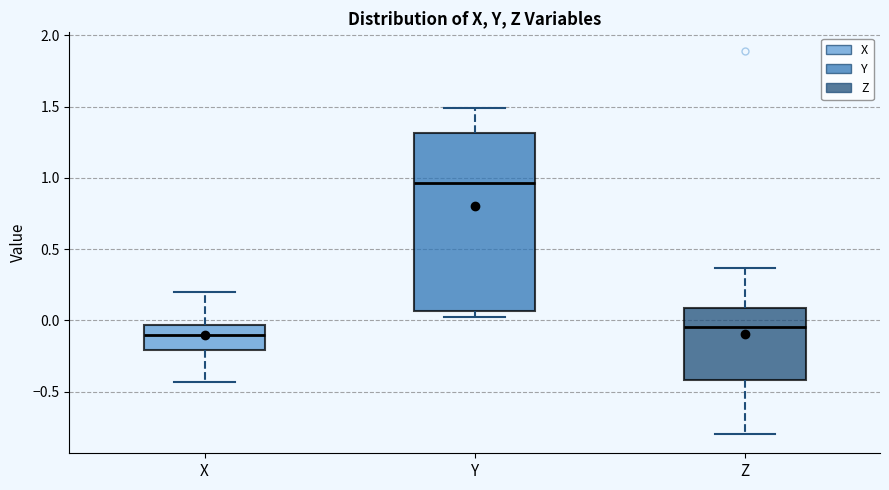

Which box is the tallest, from its lower edge to its upper edge?

Y